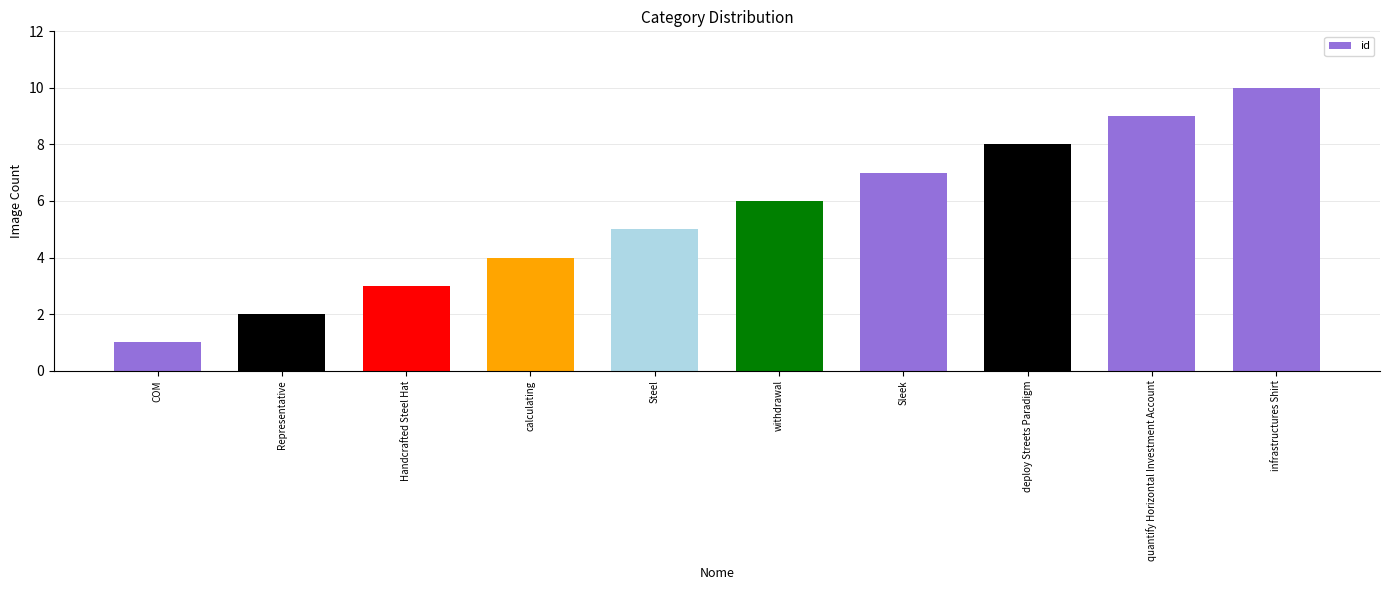

What is the label of the 10th bar from the left?

infrastructures Shirt